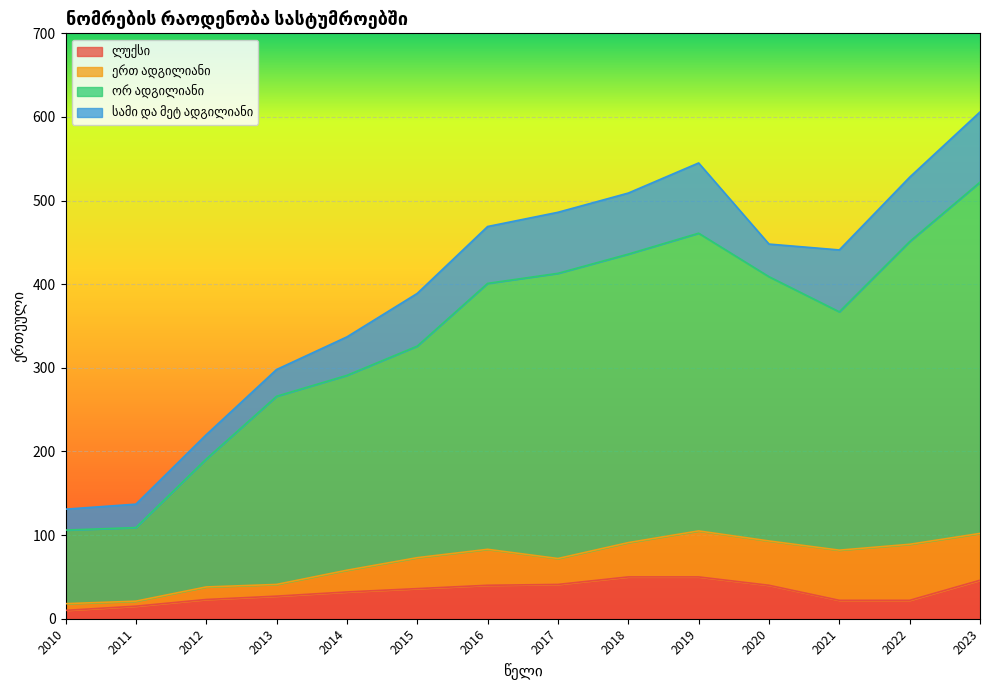

How many data points in ლუქსი are less than 36?

7